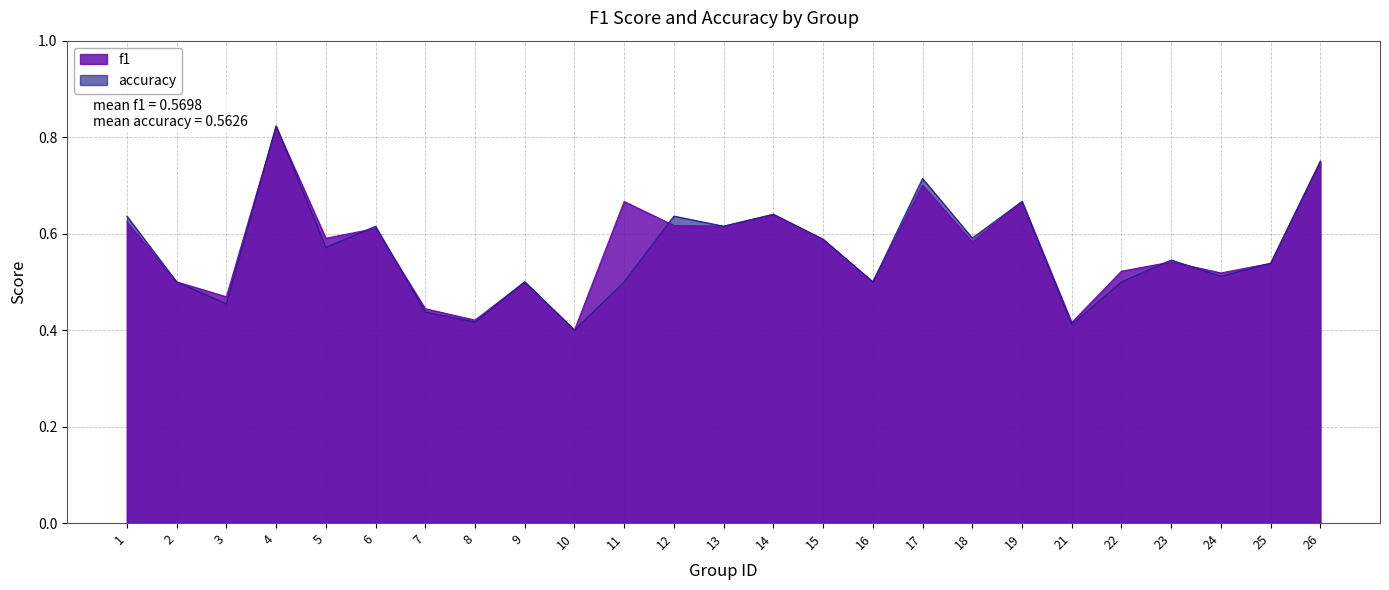

Rank the series by their average value, from highest to lowest.

f1, accuracy